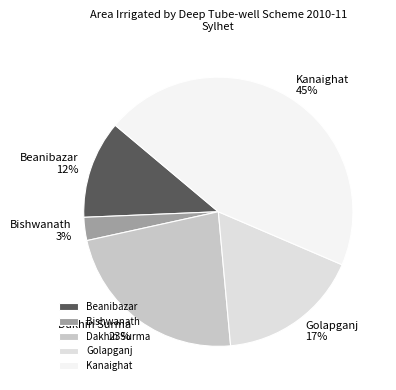

To the nearest percent, what percentage of the pie is Golapganj?

17%